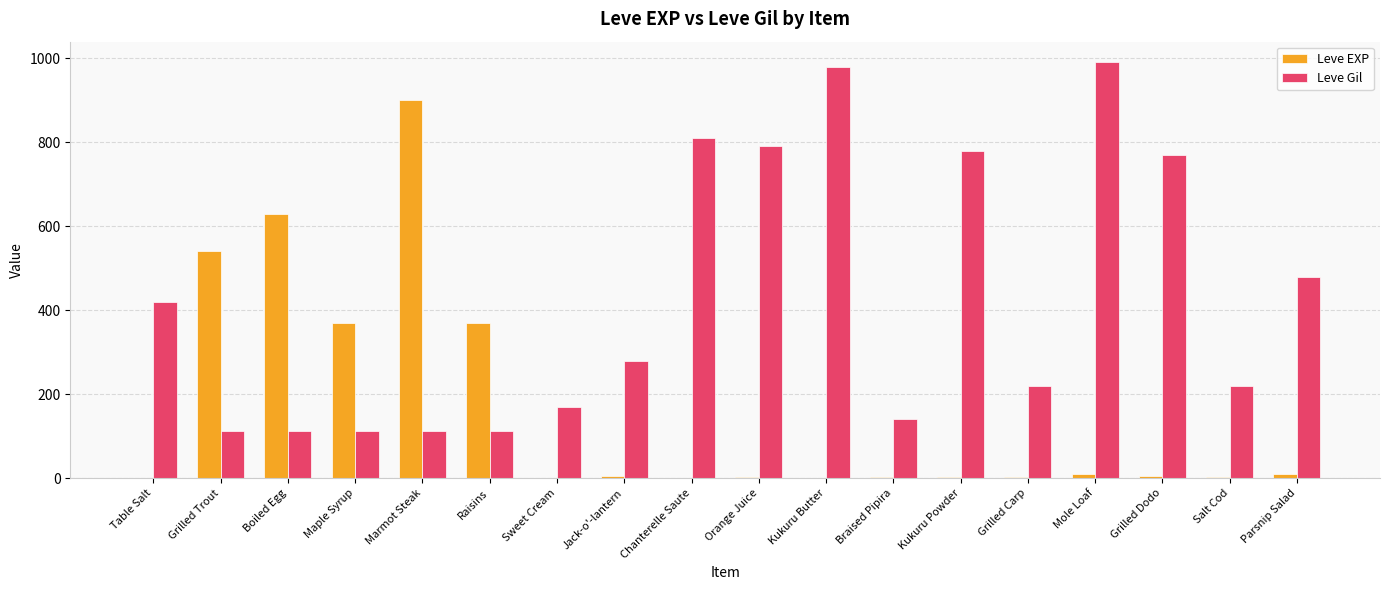

What is the total value across all series at Grilled Trout?

652